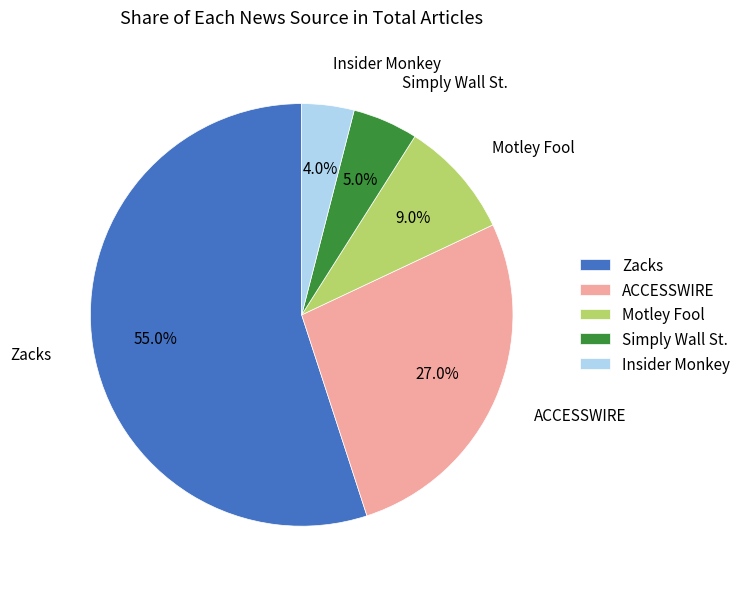

Between Zacks and Insider Monkey, which is larger?

Zacks